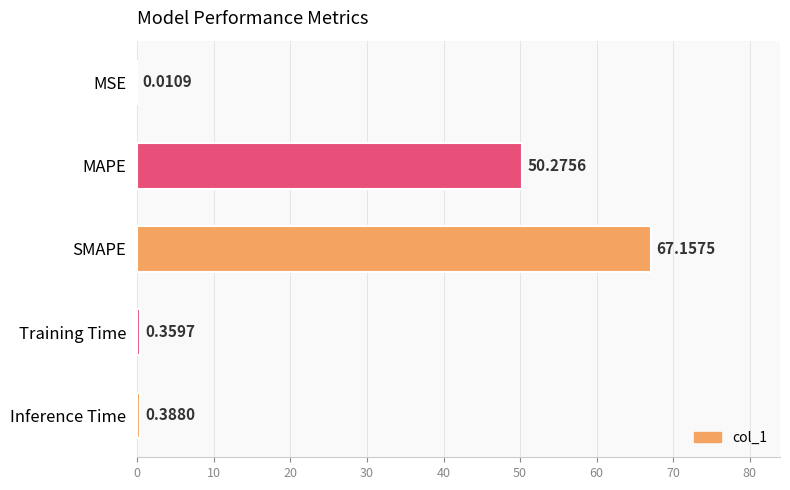

What is the change in value from MAPE to Training Time?

-49.9